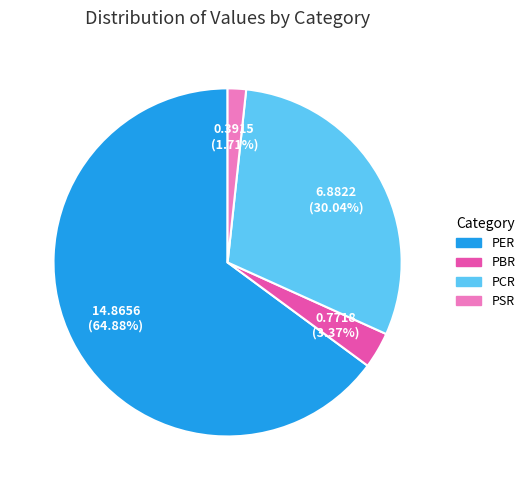

How many segments does this pie chart have?

4